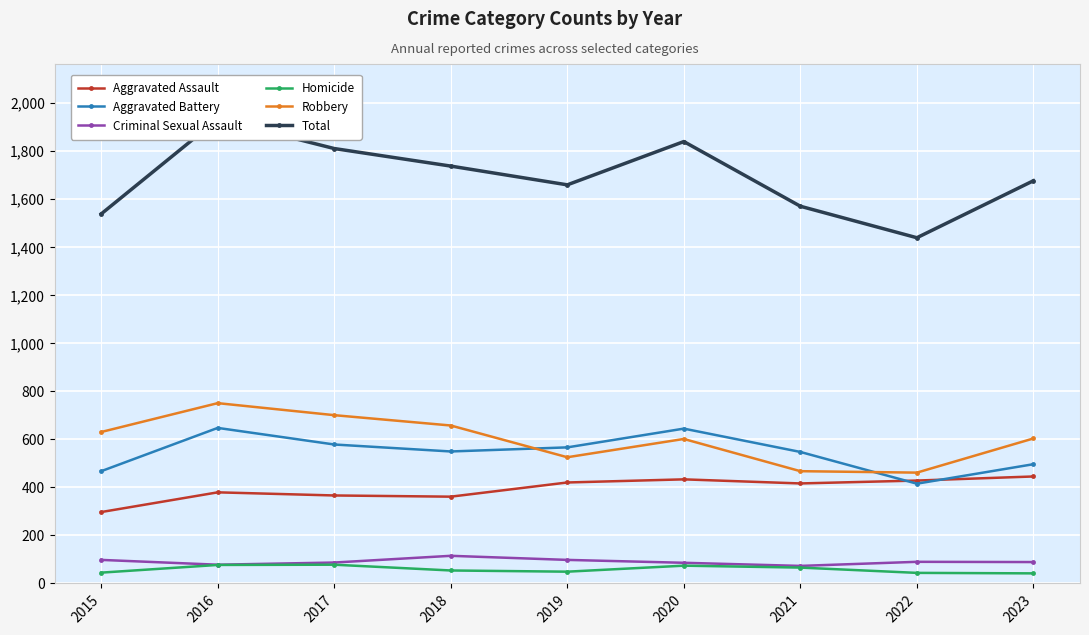

Which has a higher value, 2020 or 2019?

2020